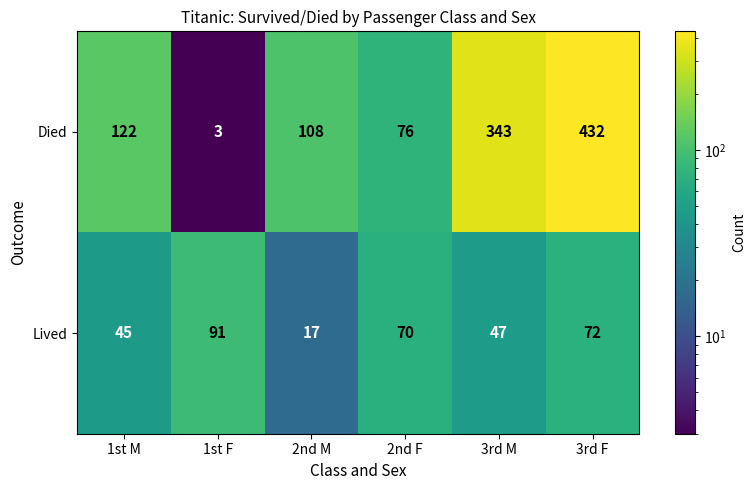

What is the difference between the maximum and second lowest values in the Died series?

356